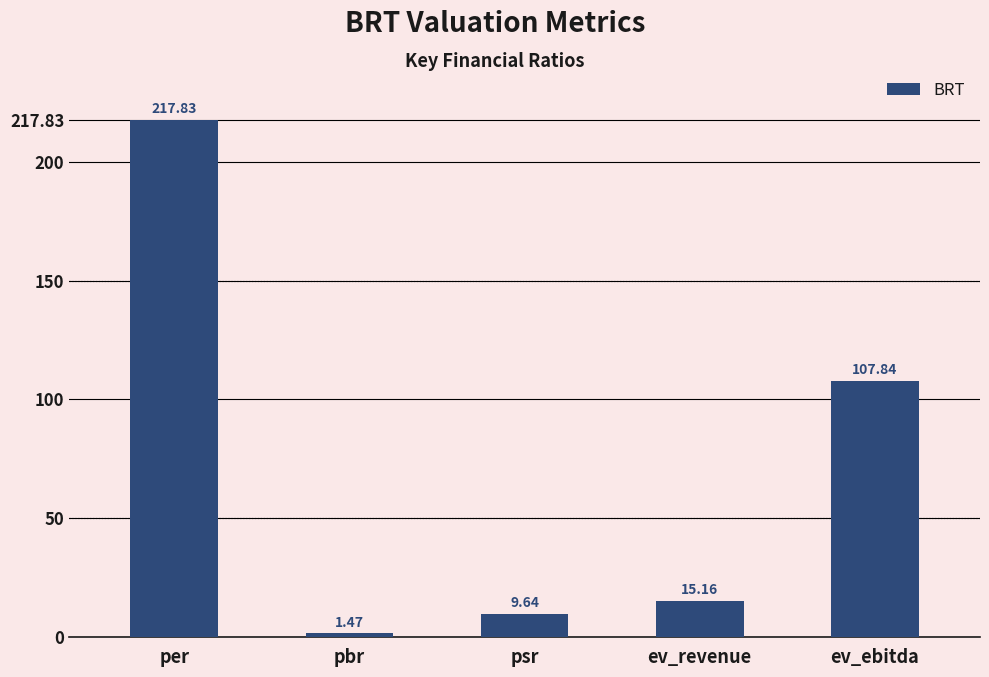

At which label is the value closest to 109?

ev_ebitda